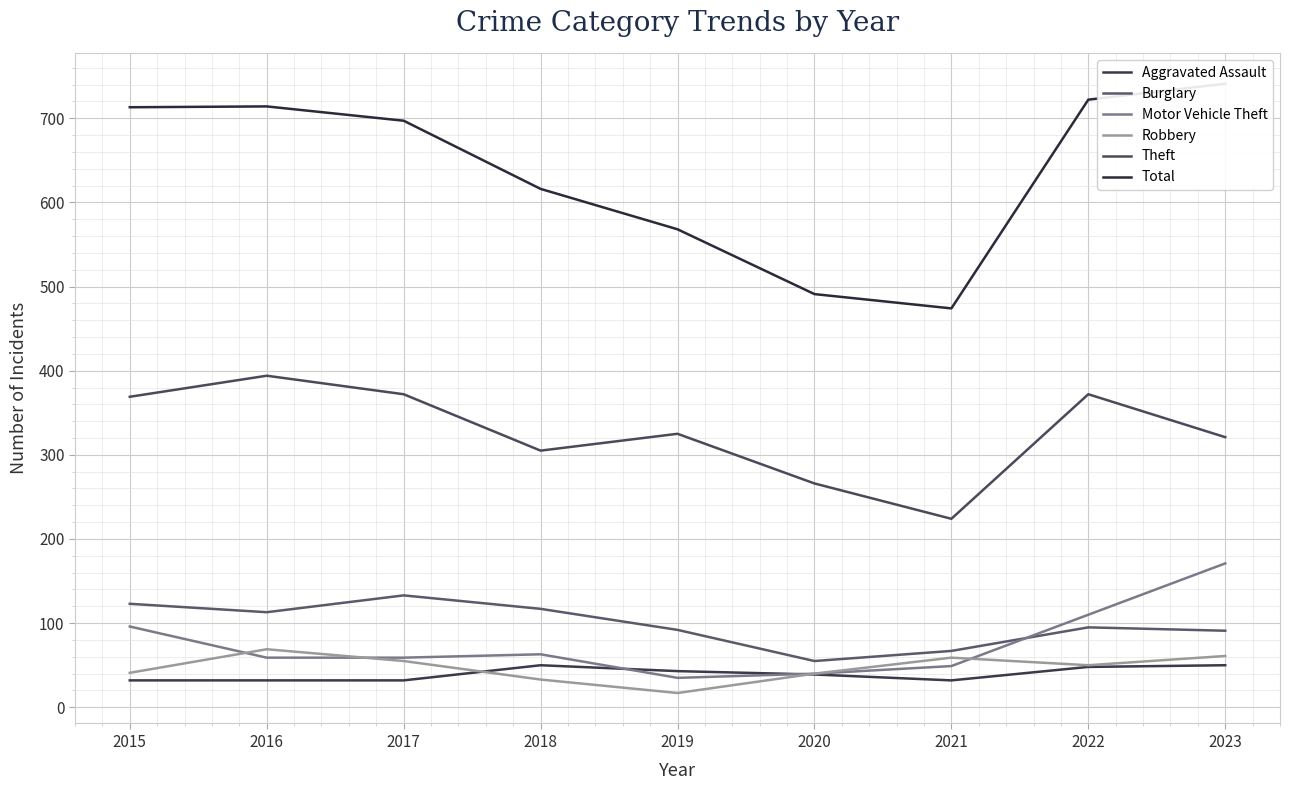

At which label does Theft reach its minimum?

2021